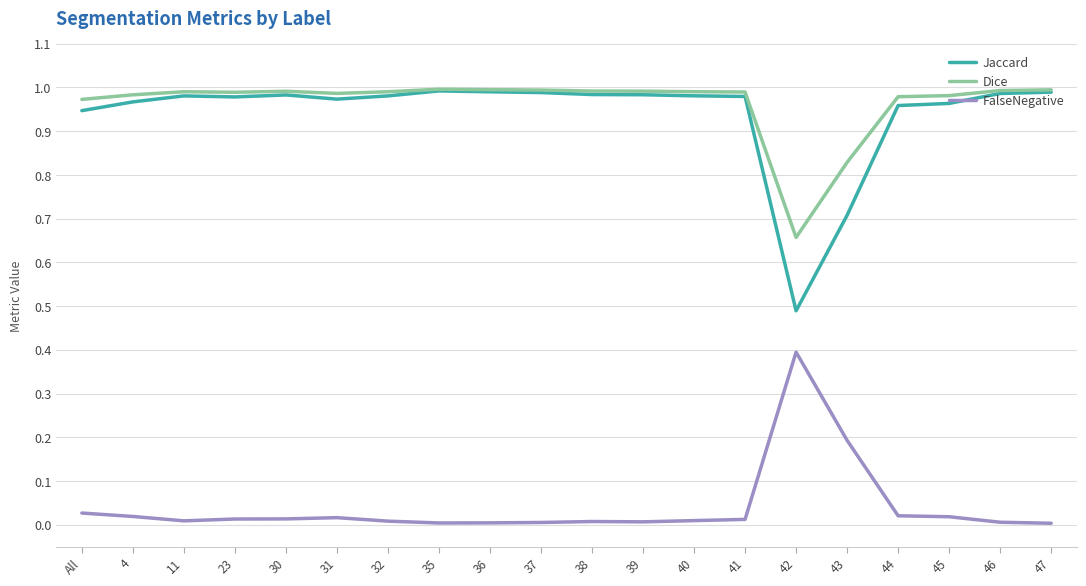

Is it true that Dice equals 0.5 at 31?

False